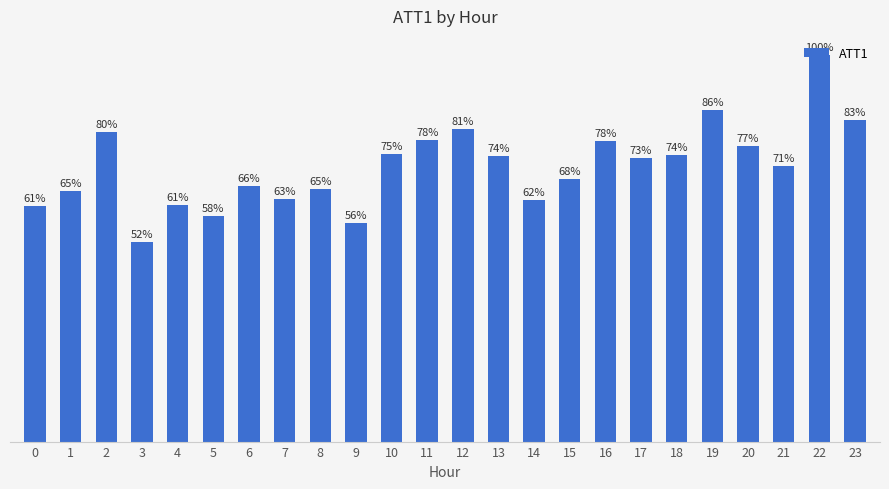

Does the chart contain any negative values?

No